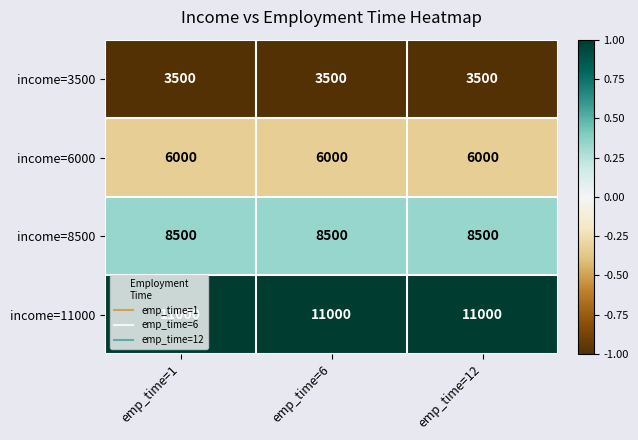

How many categories are shown in the chart?

3